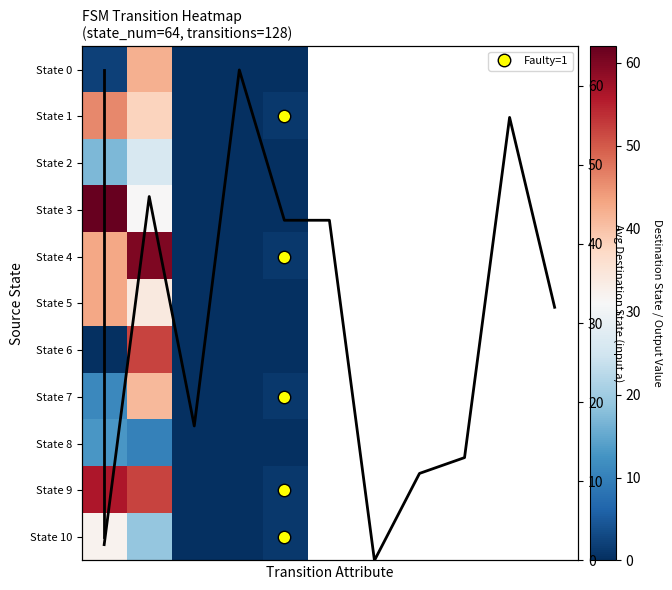

Between 1 and 2, which series saw the biggest shift?

4